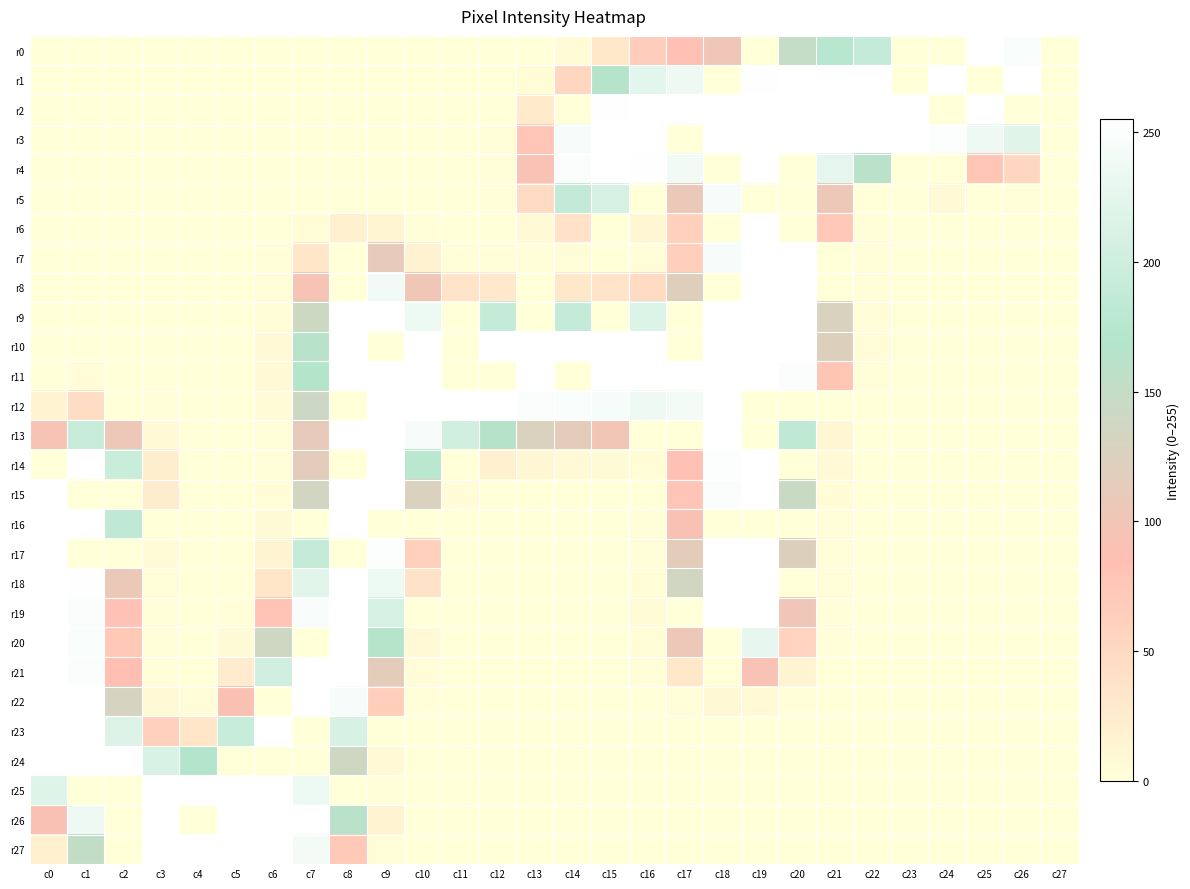

At which category does the chart reach its minimum across all series?

c0